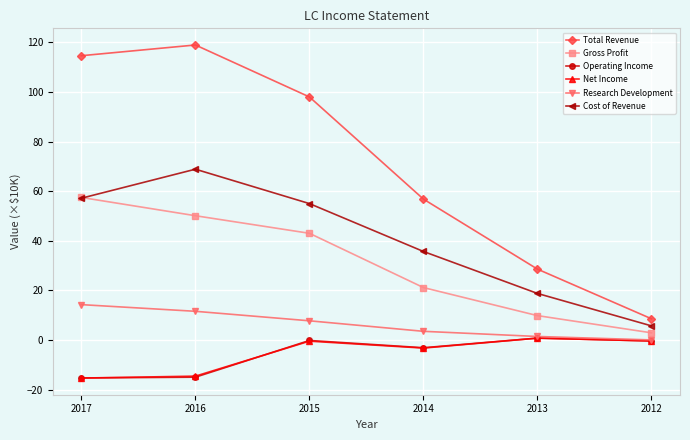

True or false: Total Revenue and Gross Profit cross at least once.

False